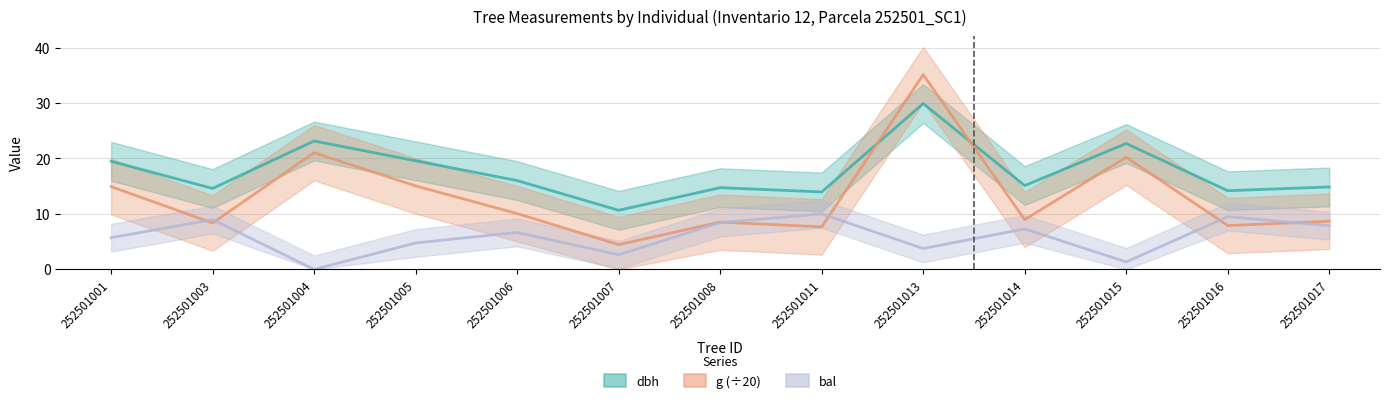

True or false: dbh and g intersect in this chart.

True